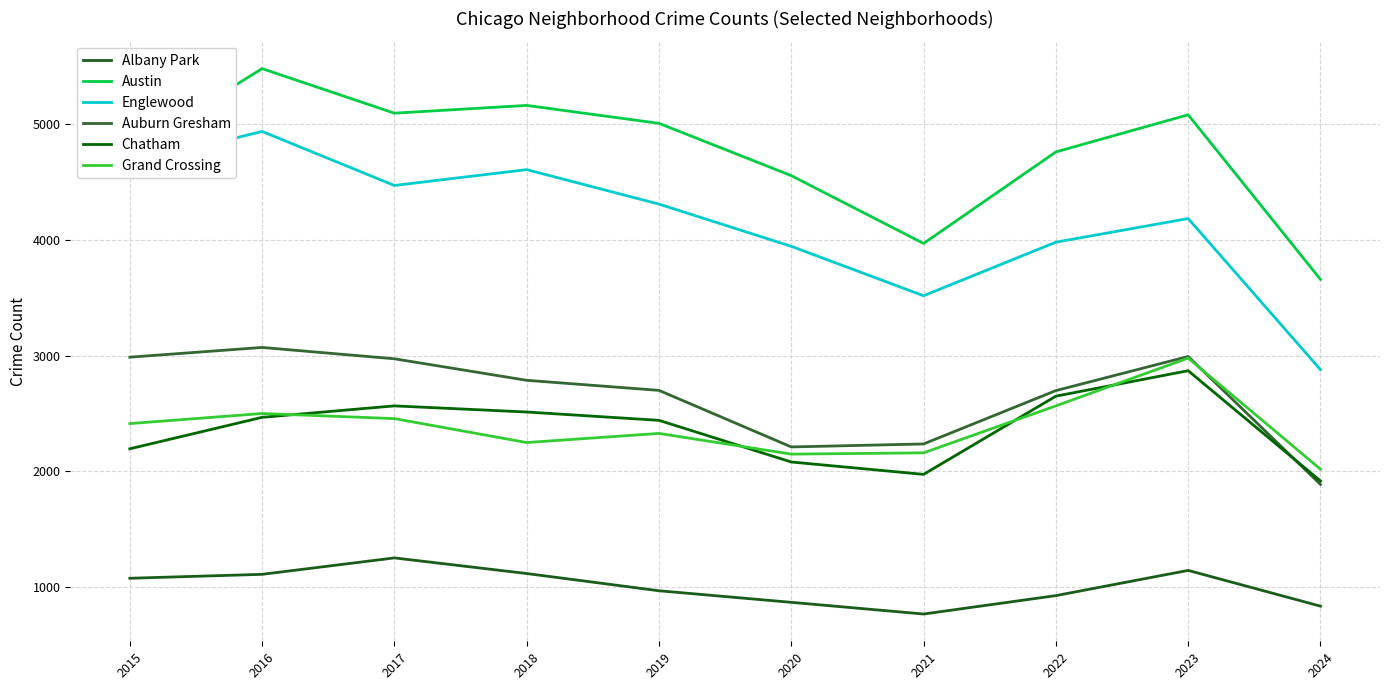

What is the difference between the second highest and minimum values in the Chatham series?

733